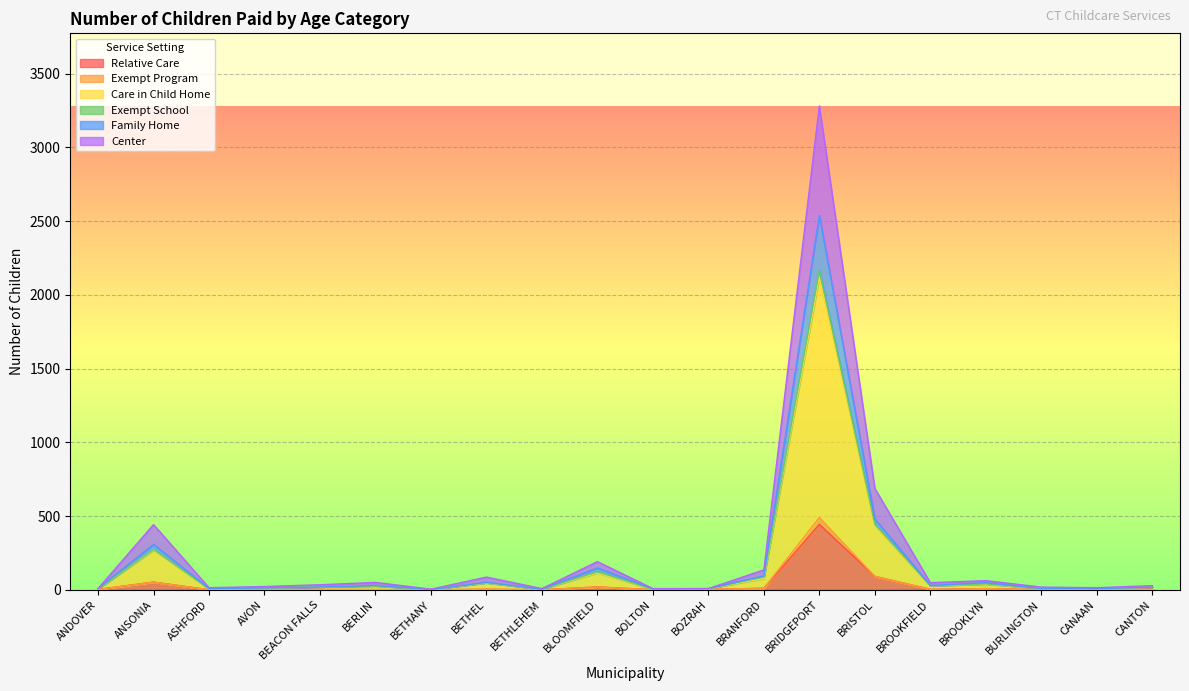

At which label does Relative Care reach its peak?

BRIDGEPORT